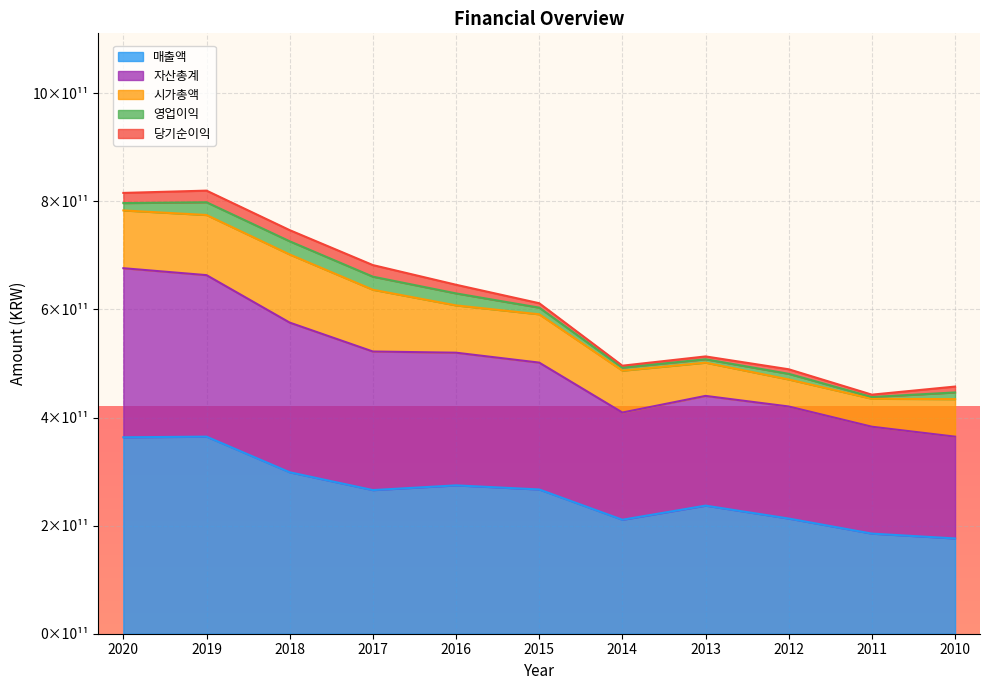

True or false: 매출액 has a value of 213076746680 at 2012.

True